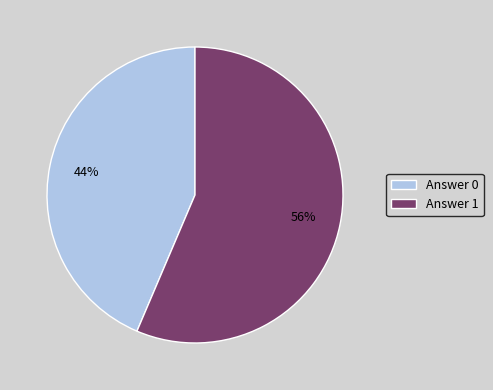

To the nearest percent, what is the average slice percentage?

50%